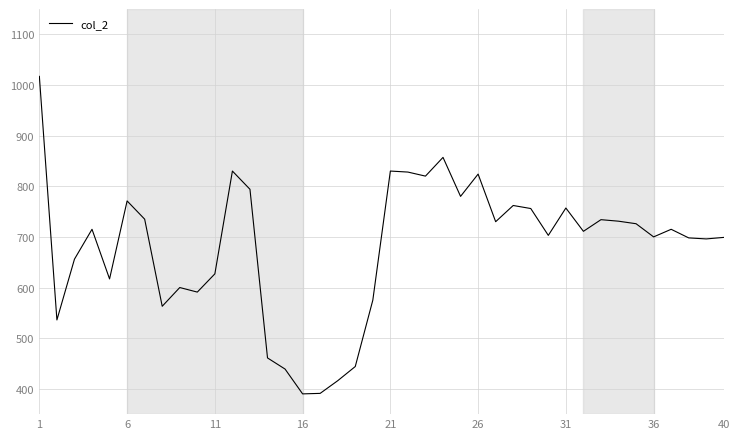

What is the greatest value displayed?

1017